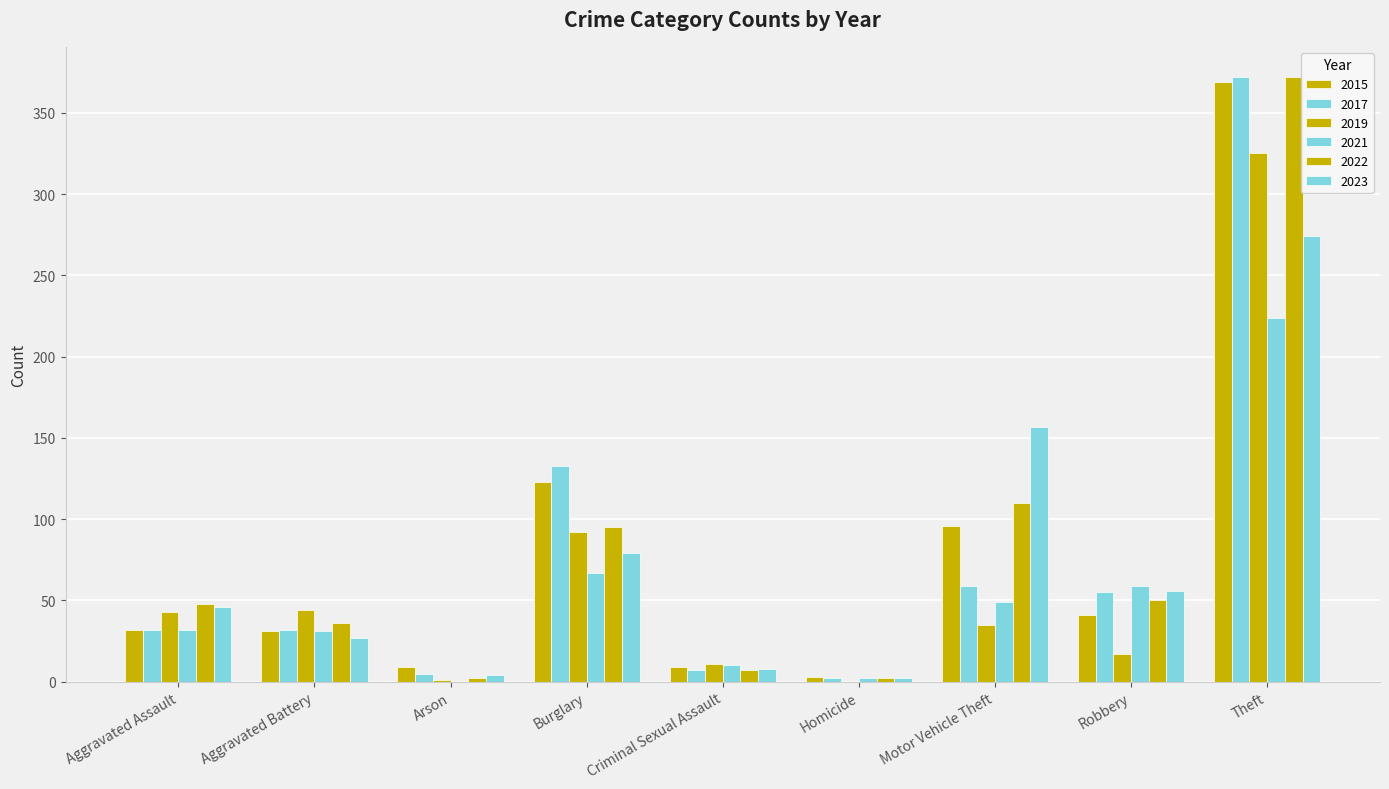

At how many categories does at least one series exceed 340?

1